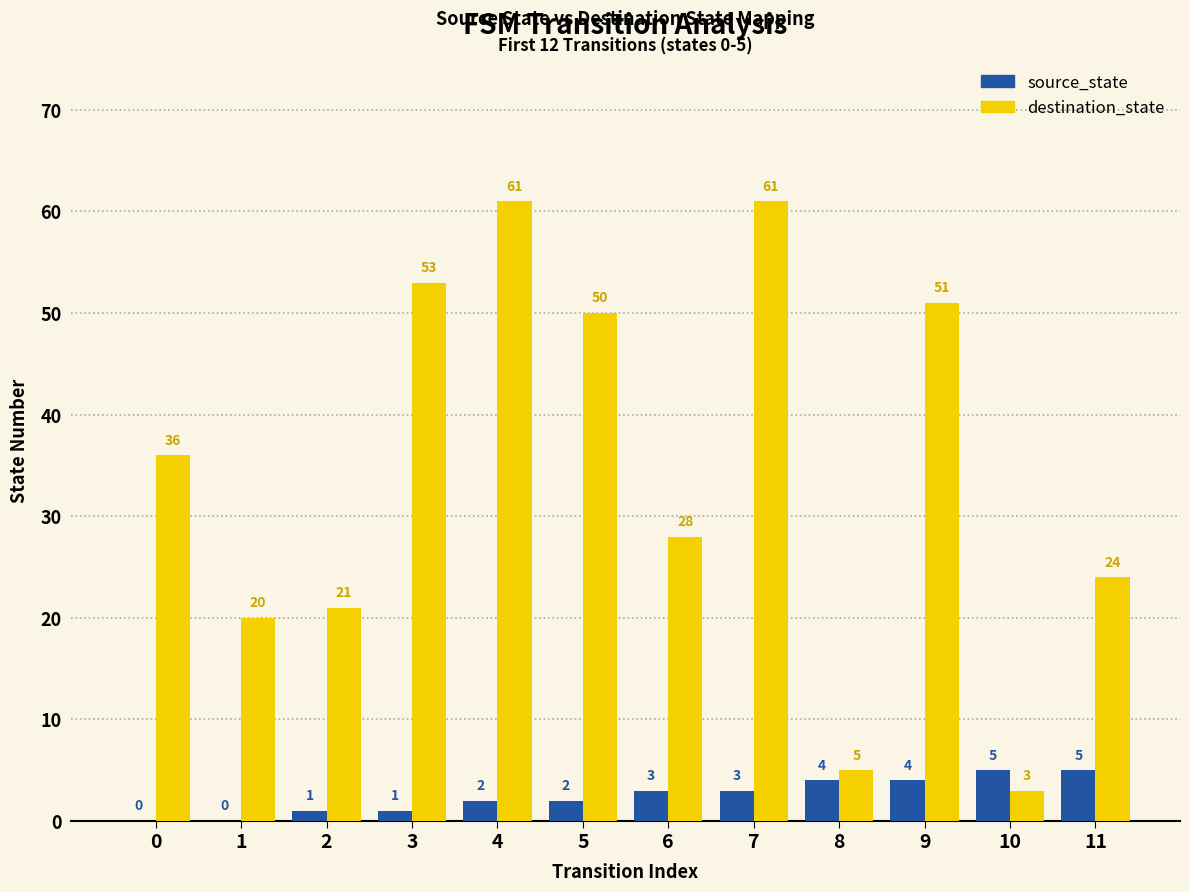

Is the value of source_state at 2 greater than the value of destination_state at 11?

No